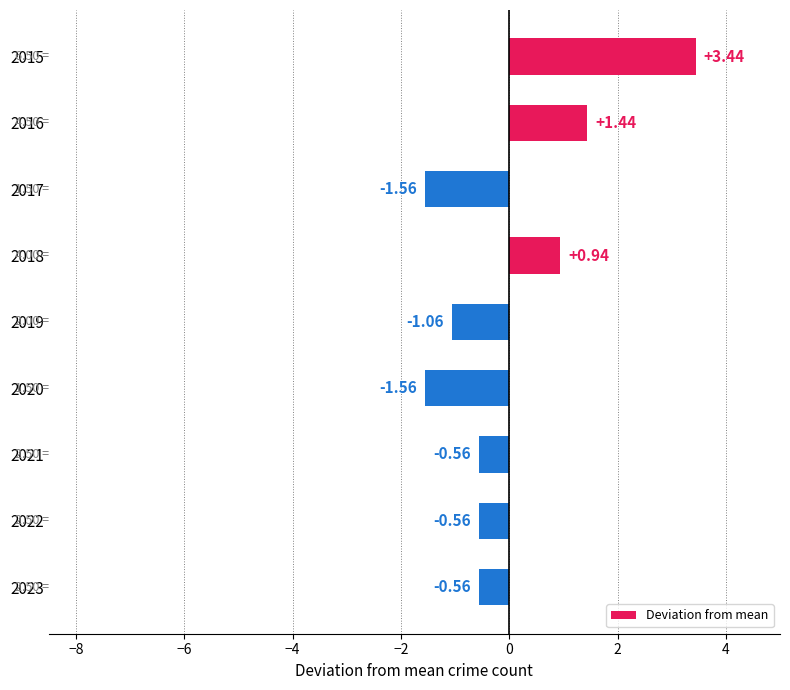

What is the change in value from 2020 to 2021?

+1.0